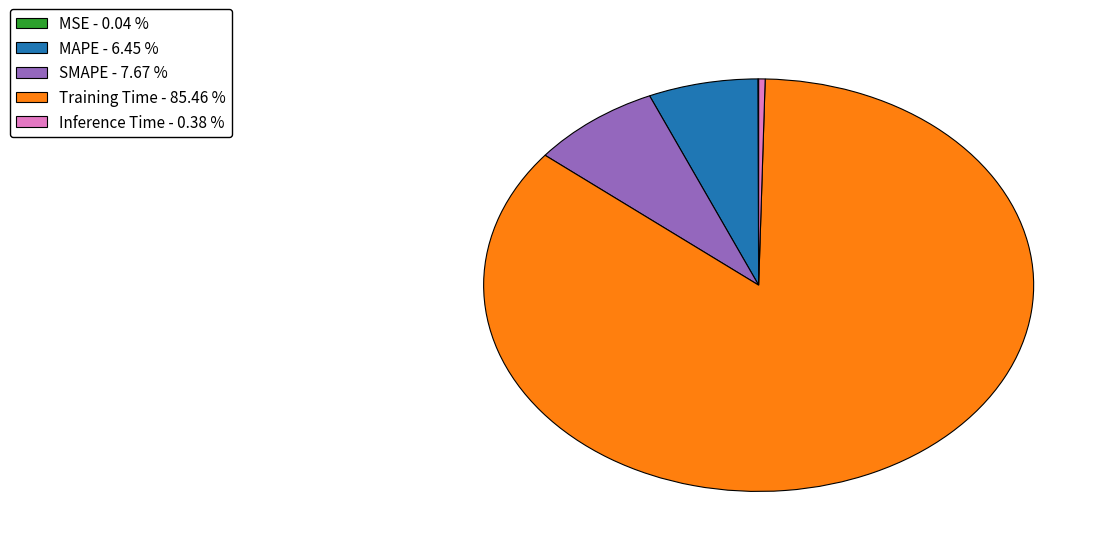

Which has a higher value, MAPE - 6.45 % or SMAPE - 7.67 %?

SMAPE - 7.67 %